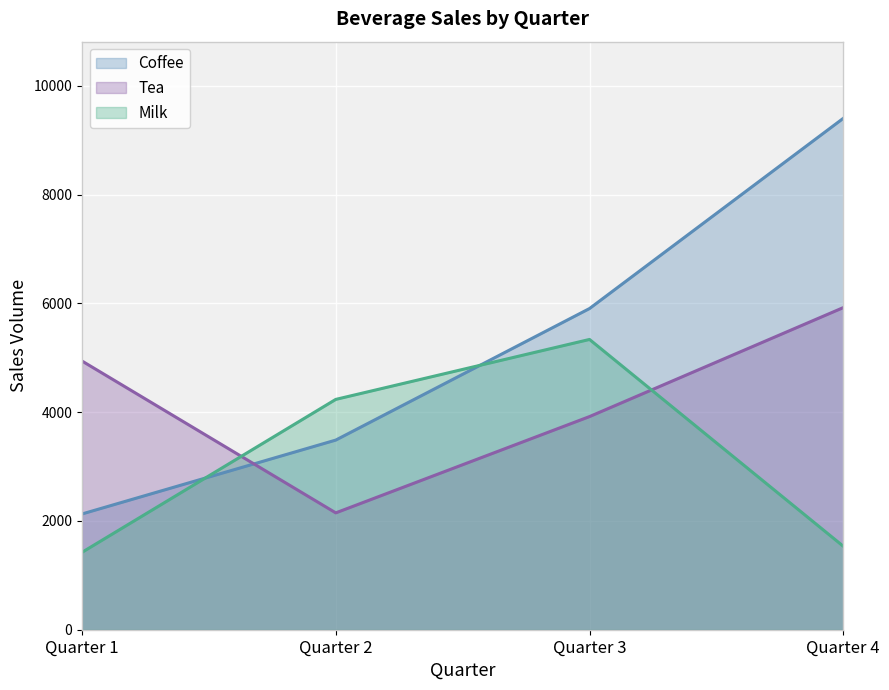

How many Tea values are between 3918 and 5921?

3